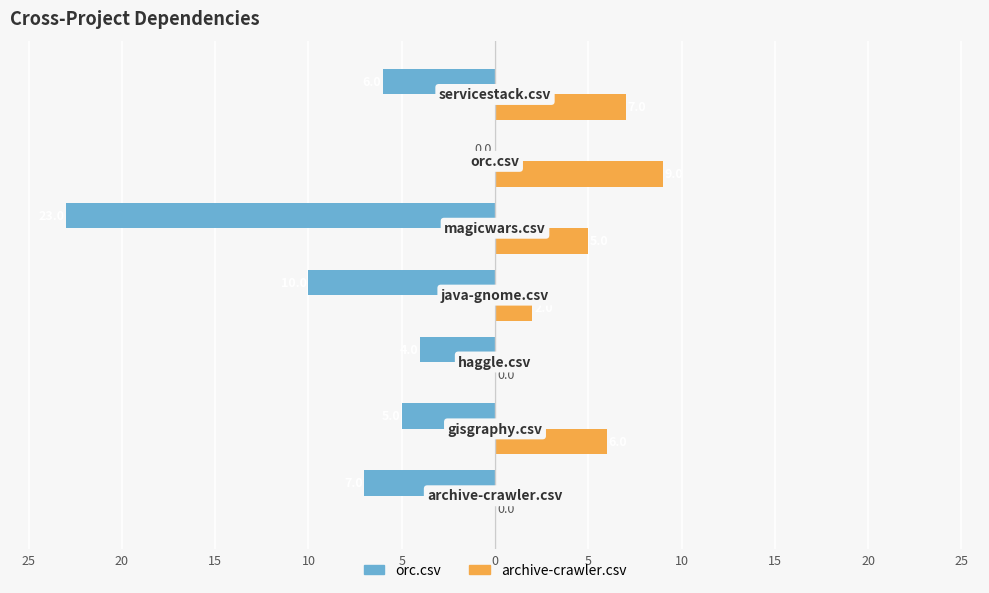

What are all the series names shown in the legend?

orc.csv, archive-crawler.csv